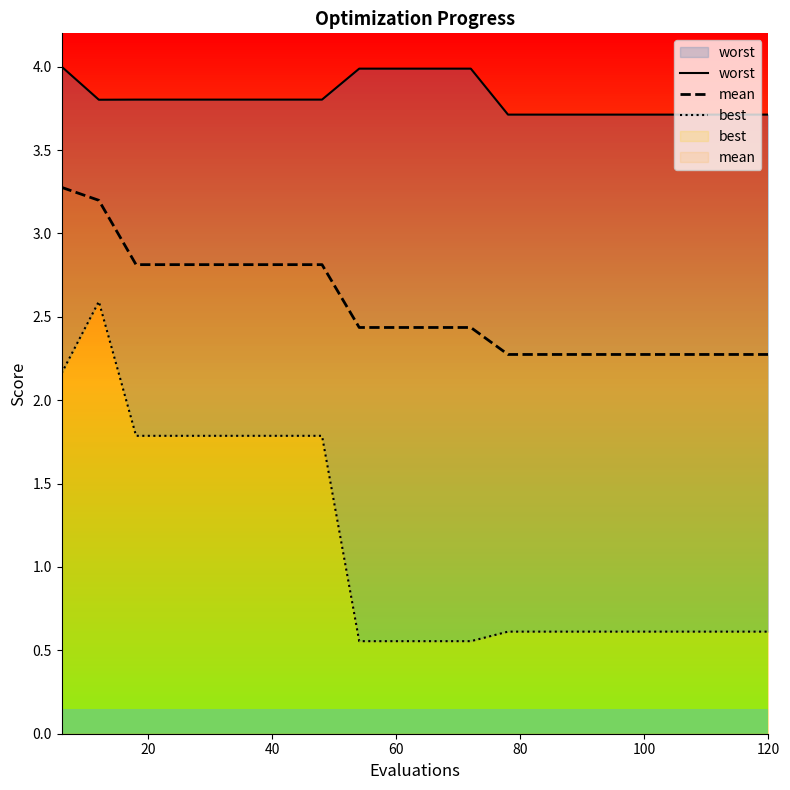

What is the highest value of the mean series?

3.3